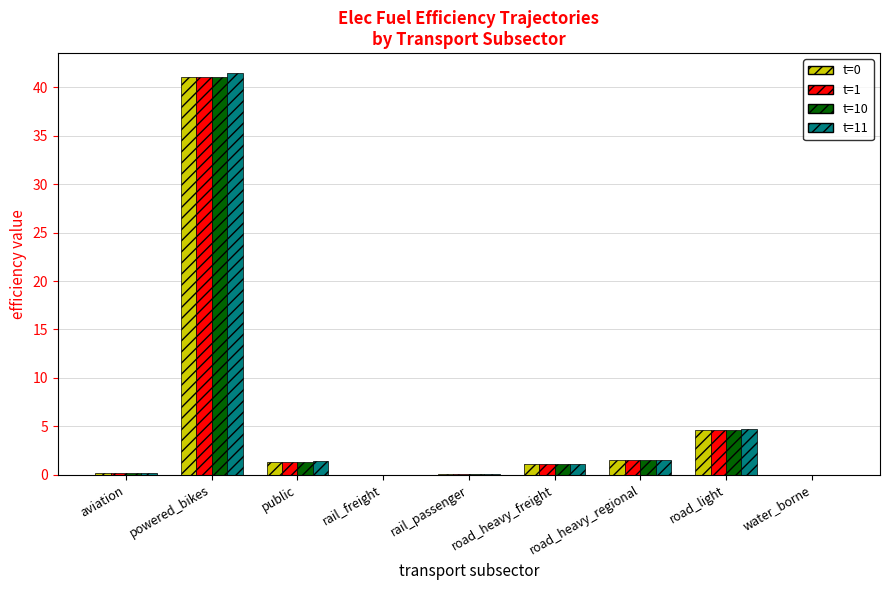

What is the greatest value displayed?

41.5